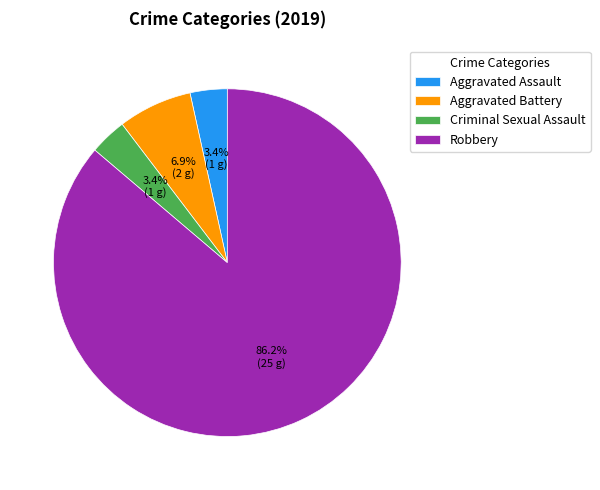

To the nearest percent, what is the difference between the Aggravated Assault and Robbery slice percentages?

83%